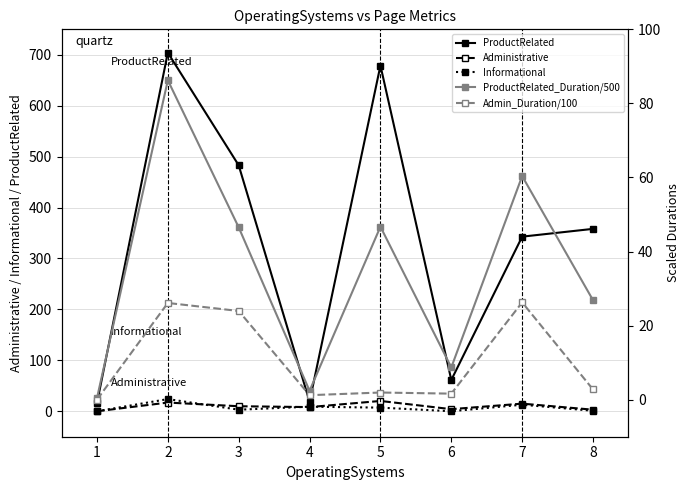

Reading left to right, list all the values displayed in this chart.

ProductRelated: 15.9	704.1	483.0	19.0	678.9	61.4	342.9	358.2
Administrative: 0.0	17.1	9.9	8.2	20.2	4.1	14.9	3.1
Informational: 0.0	23.9	3.1	9.0	7.1	0.1	12.9	1.0
ProductRelated_Duration/500: 0.4	86.2	46.5	2.4	46.7	8.7	60.4	26.9
Admin_Duration/100: 0.0	26.1	24.0	1.2	1.9	1.6	26.3	2.8